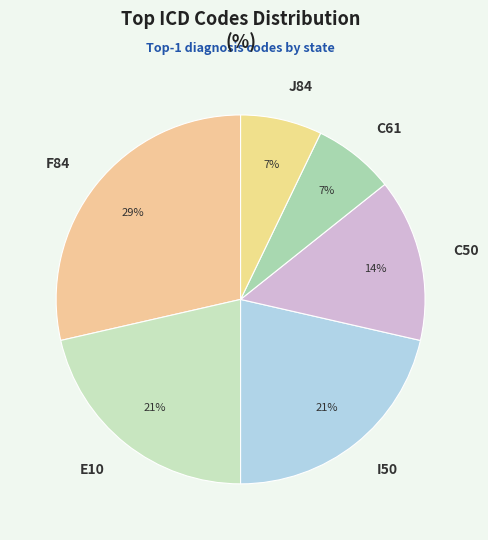

What percentage is the F84 slice, to the nearest percent?

29%